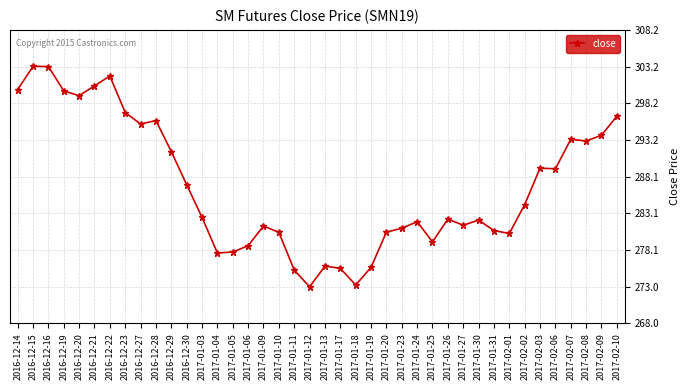

How many lines are shown in the chart?

1